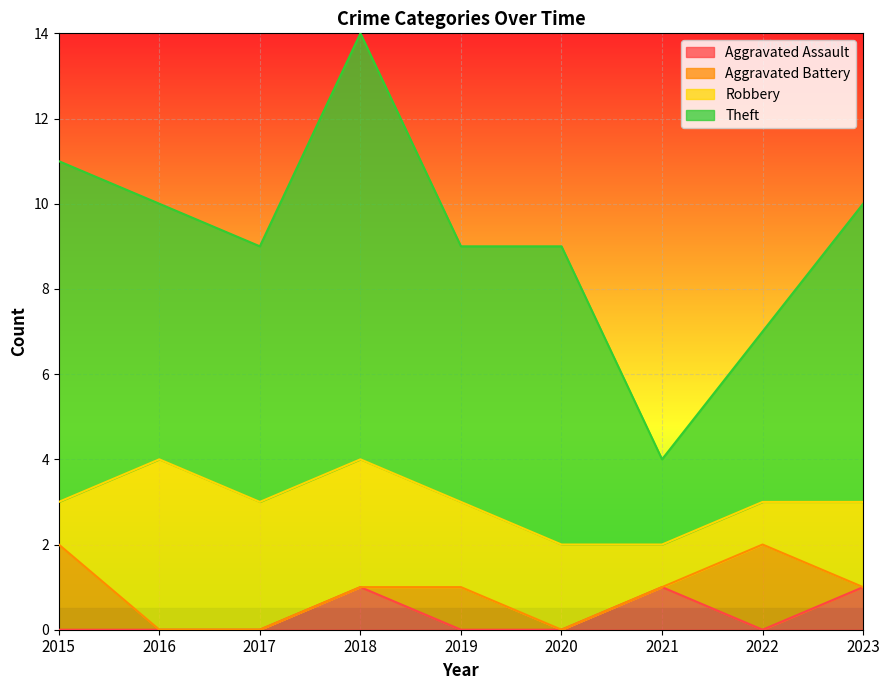

In Theft, how many points are lower than both neighbors (excluding endpoints)?

2